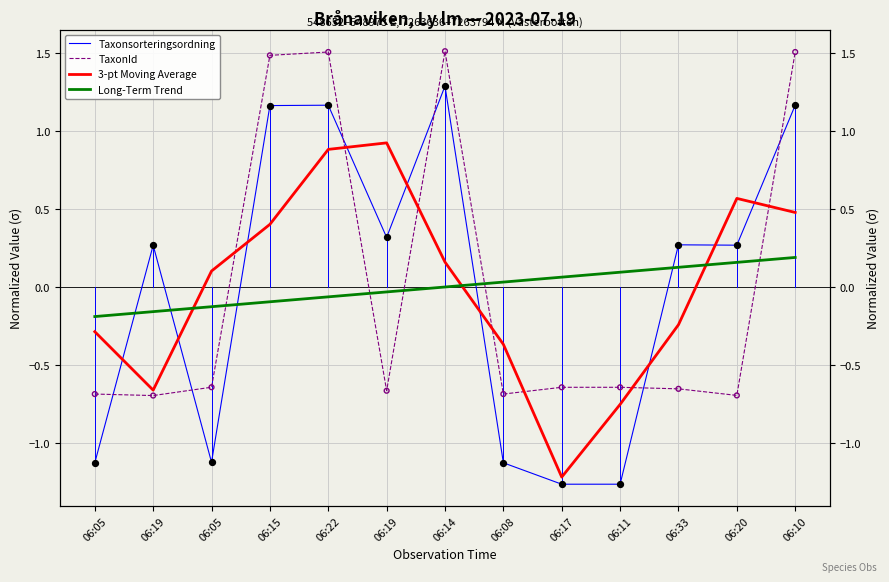

Which series reaches the minimum Y coordinate?

Taxonsorteringsordning